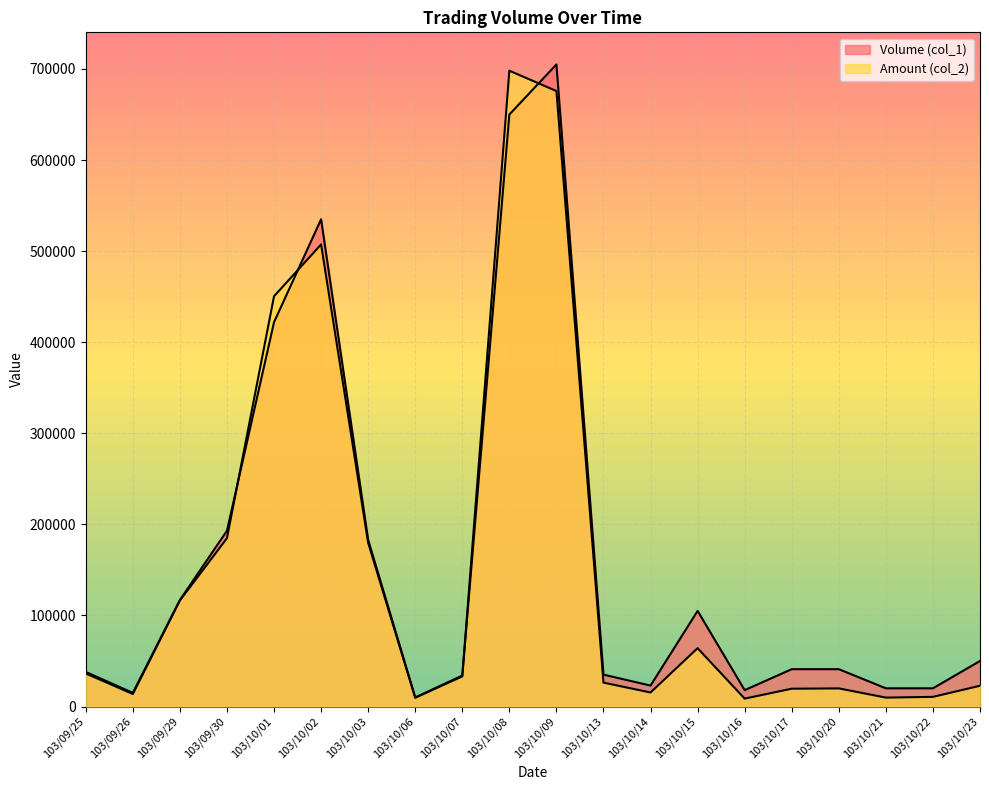

The Amount (col_2) series shows 33090 at 103/10/07. True or false?

True